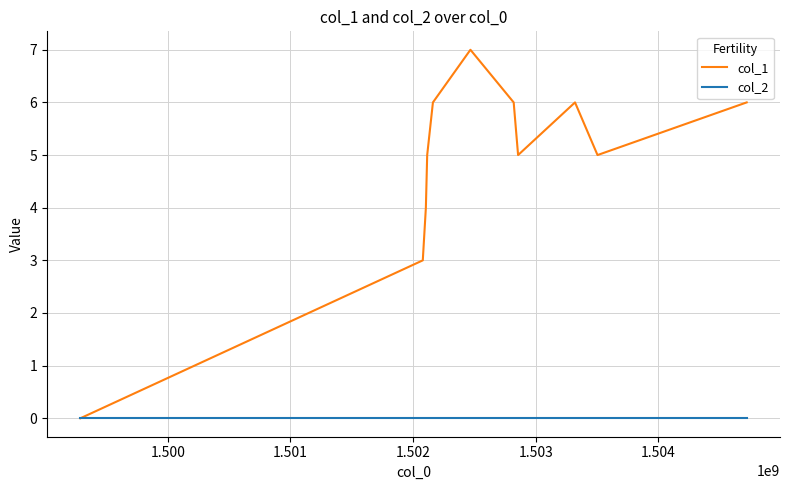

How many values in col_1 are above zero?

10